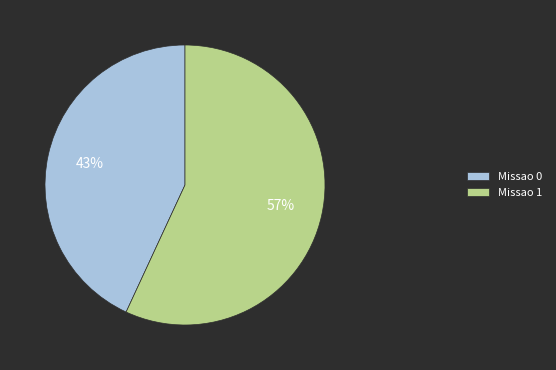

Is there a majority slice in this chart?

Yes